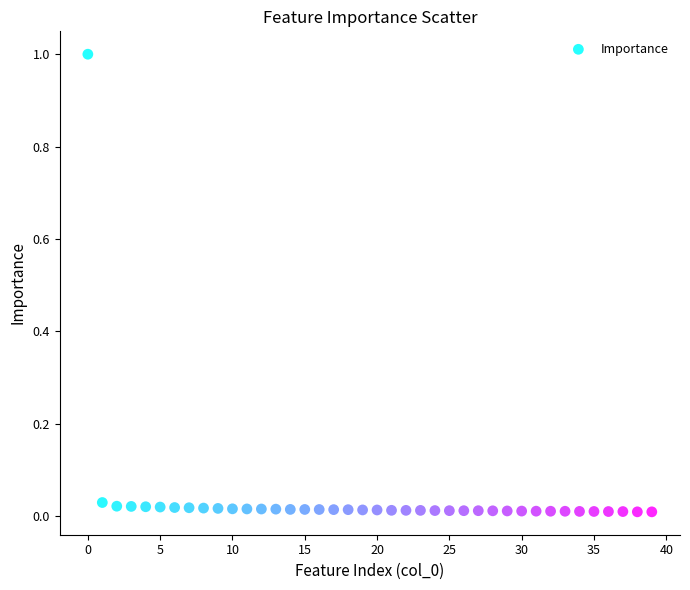

What is the range of Y values (max minus min)?

1.0